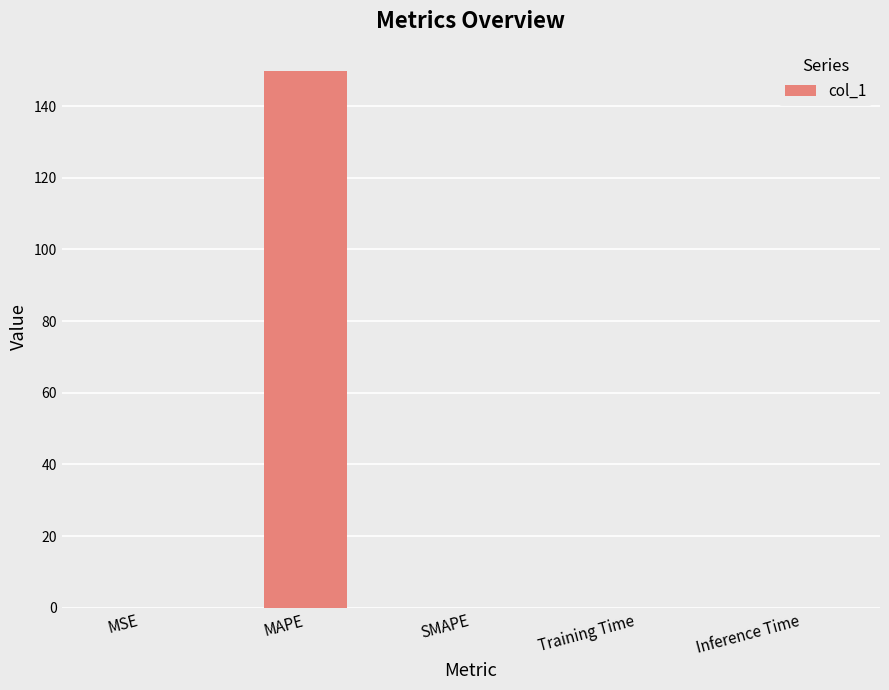

What is the difference between the values at MAPE and Training Time?

149.7